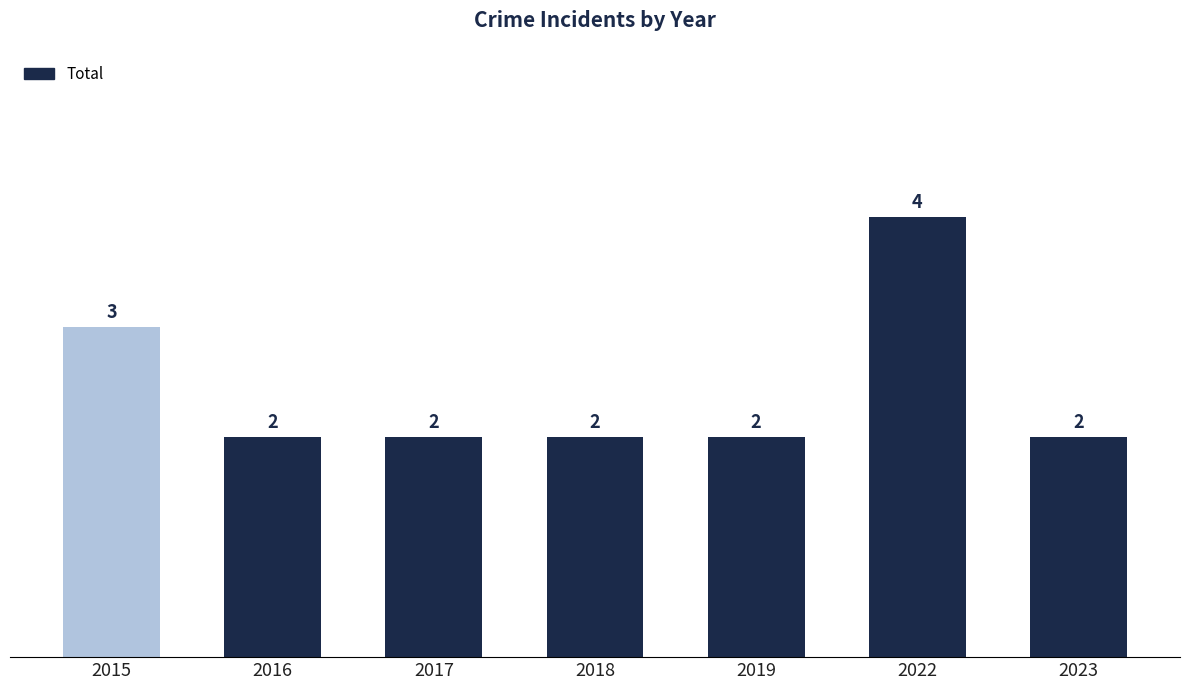

Approximately how many times larger is the value at 2017 compared to 2015?

0.7